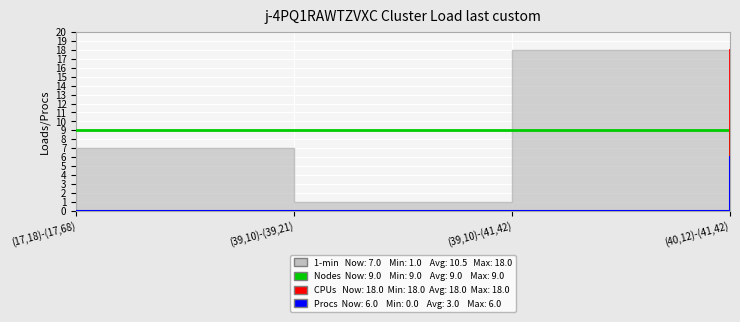

Which category has the lowest value in the CPUs series?

(17,18)-(17,68)